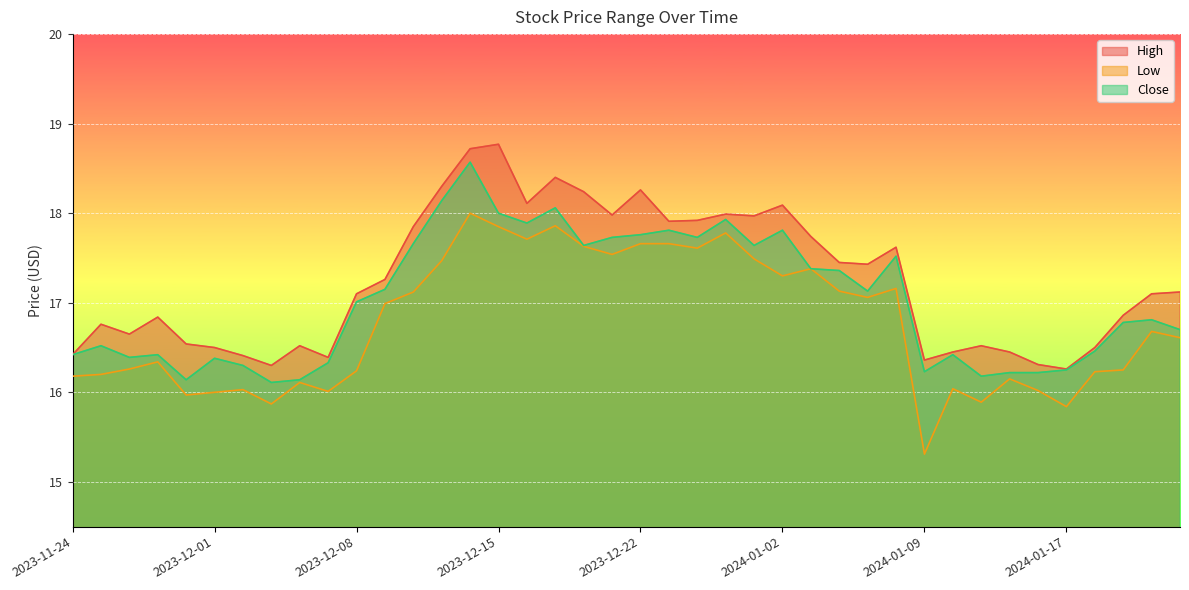

How many values in the Close series exceed 17?

20